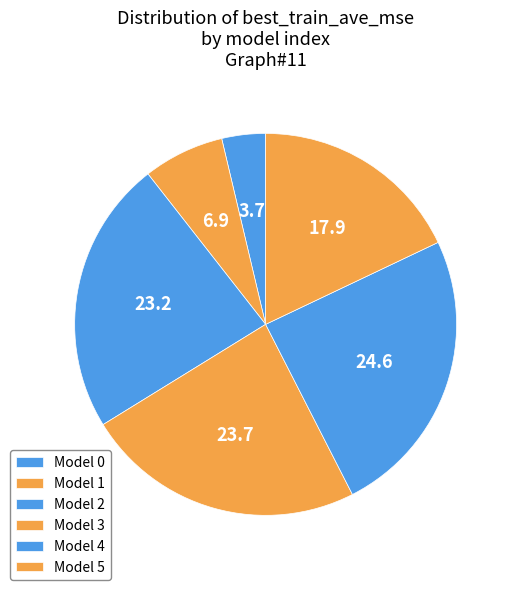

Count the number of slices in the pie.

6